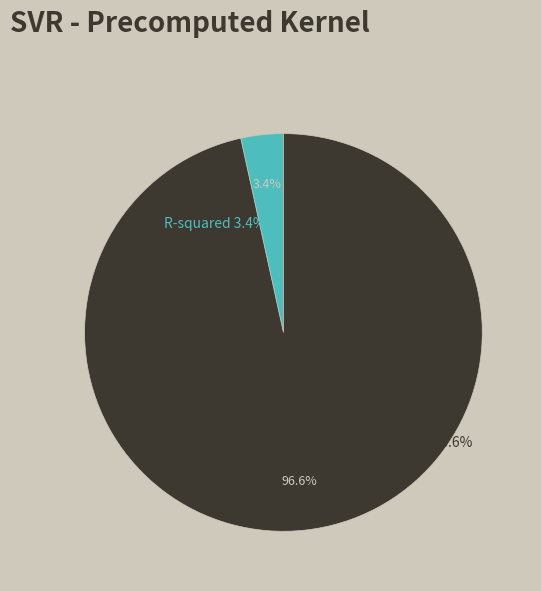

To the nearest percent, what portion does R-squared represent?

3%